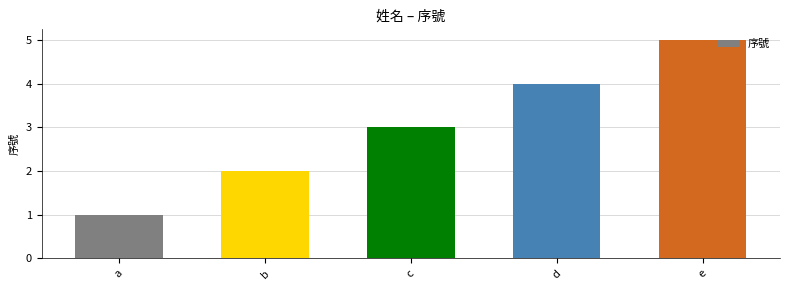

What is the change in value from c to e?

+2